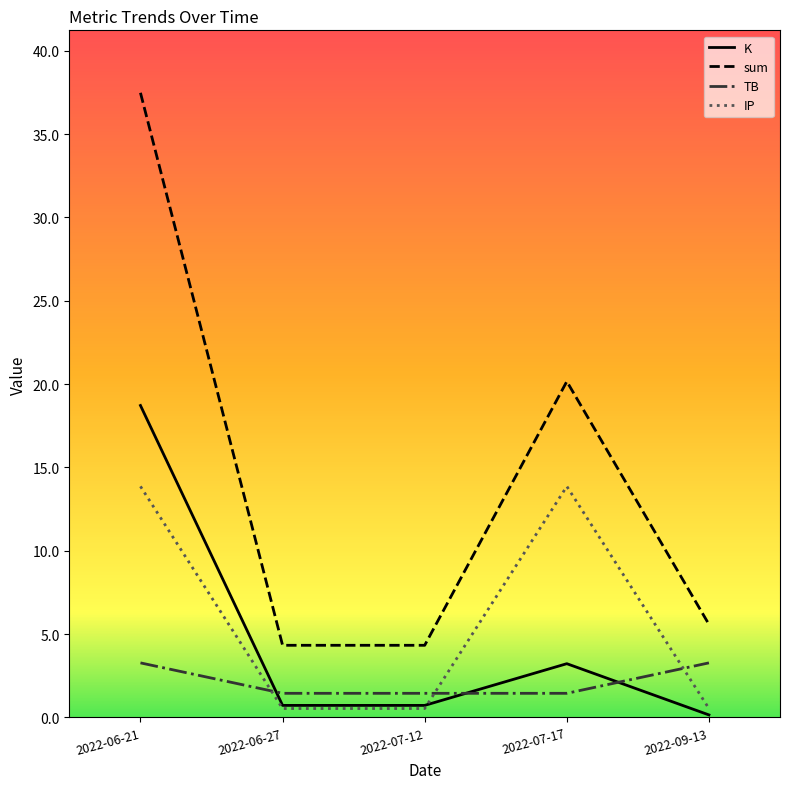

True or false: sum and IP cross at least once.

False